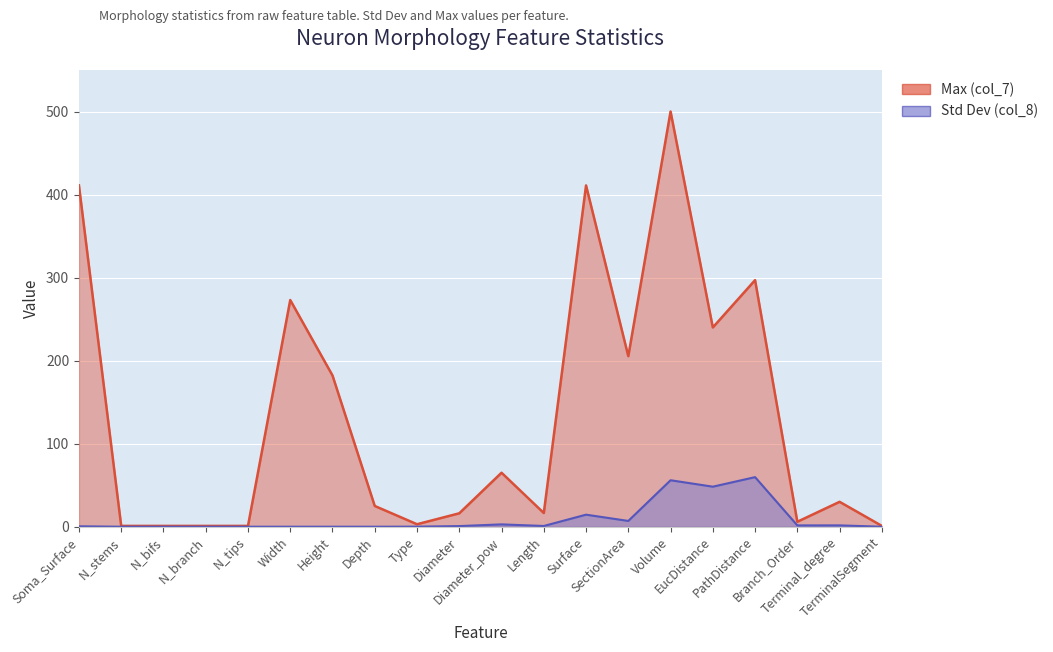

True or false: the data shows 2.3 at Branch_Order.

False